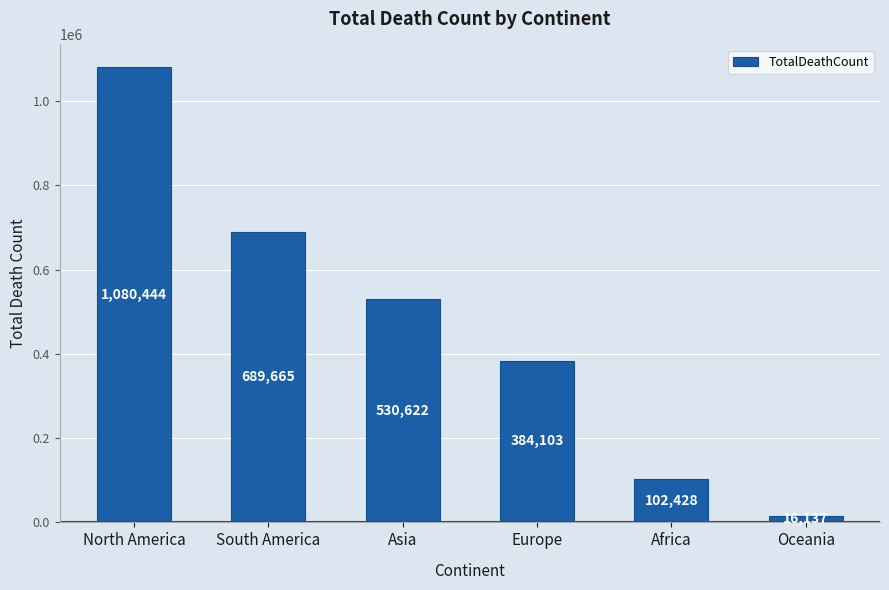

Reading left to right, transcribe all the data shown in this chart.

1080444	689665	530622	384103	102428	16137